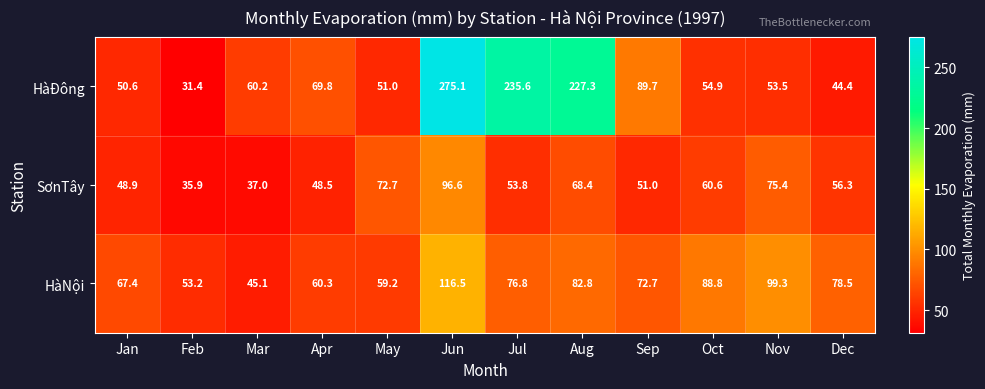

Rank the series by their average value, from highest to lowest.

HàĐông, HàNội, SơnTây